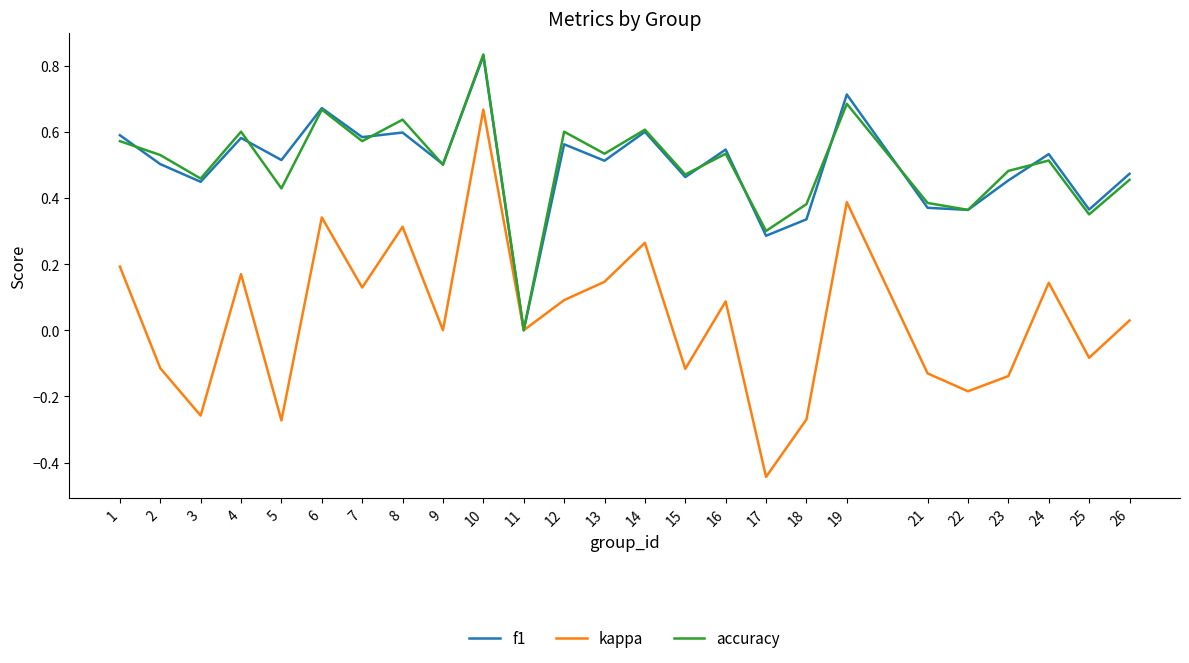

At which category is the sum across all series the highest?

10